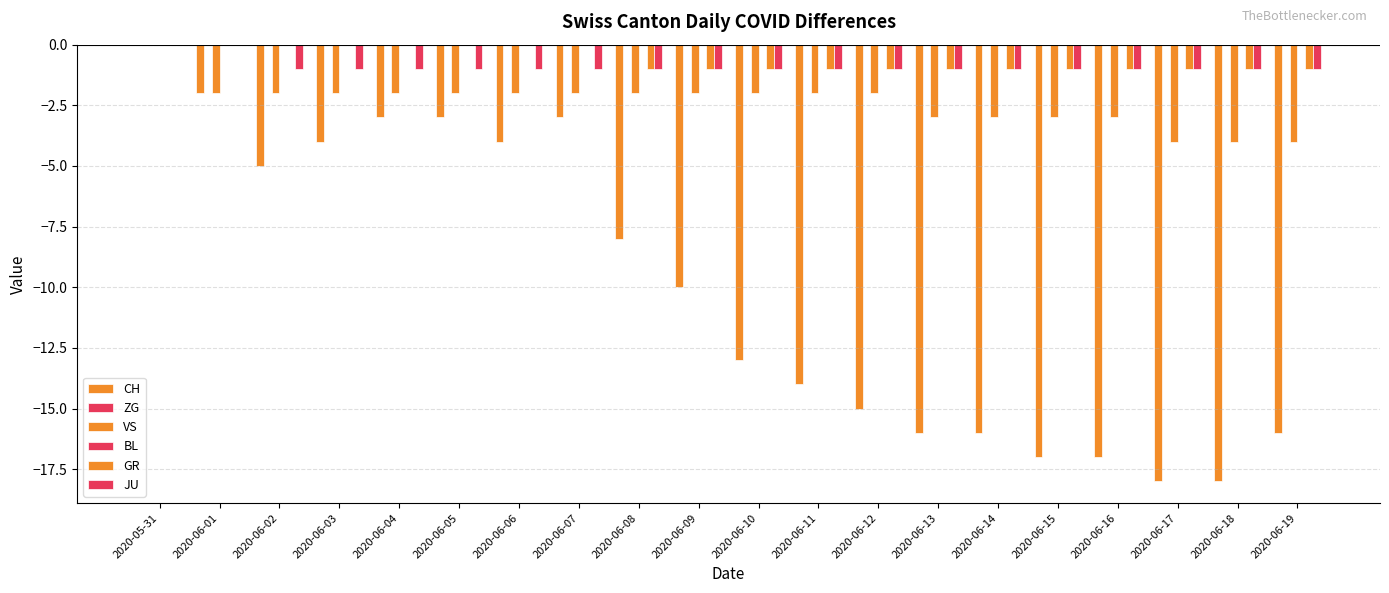

What is the difference between the maximum and second lowest values in the JU series?

1